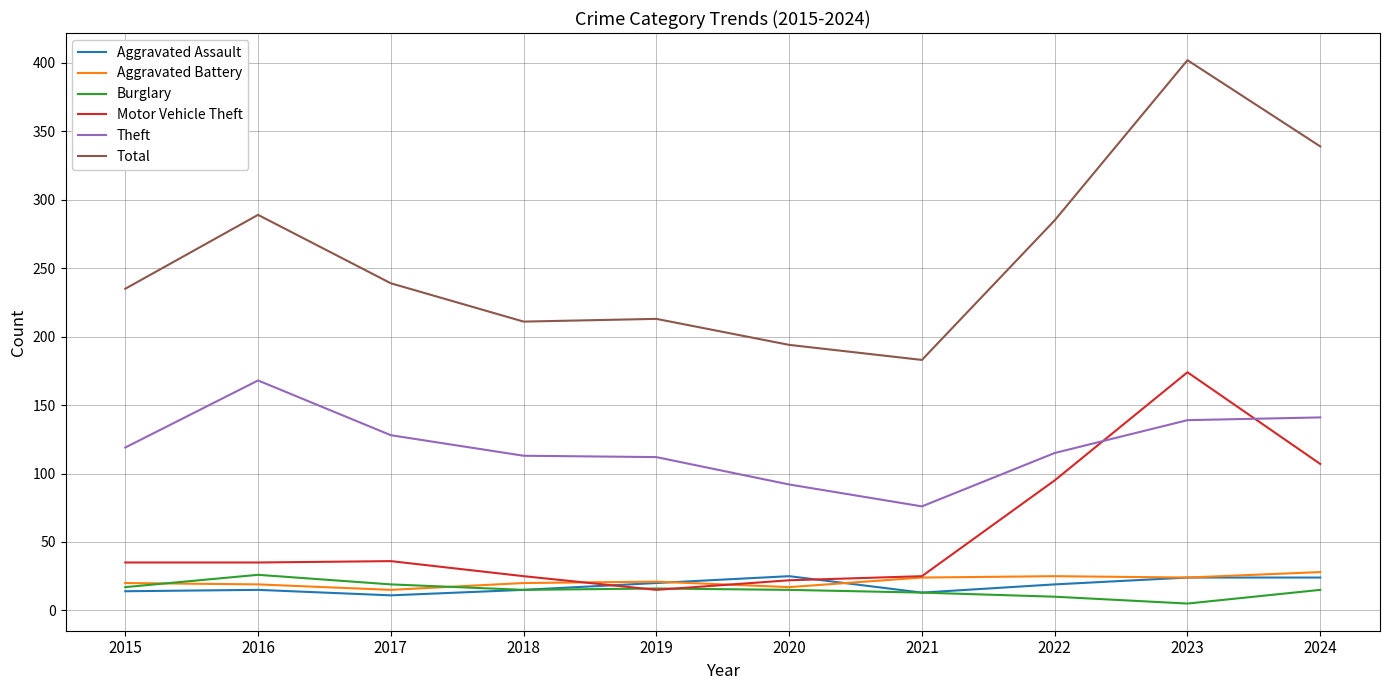

Between 2017 and 2019, which series saw the biggest shift?

Total